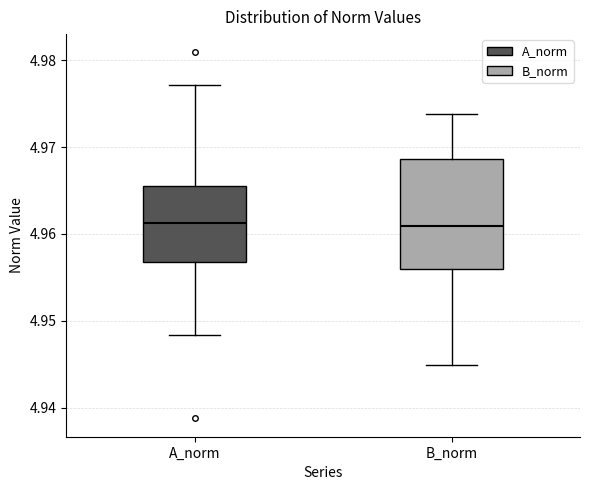

Reading left to right, transcribe this box plot: for each box, give where its median line is, the range the box spans, and where its two whiskers end, as read against the y-axis. The values are not printed on the chart, so give them approximately, as read against the axis.

A_norm: median 4.961, box 4.957 to 4.966, whiskers 4.948 to 4.977
B_norm: median 4.961, box 4.956 to 4.969, whiskers 4.945 to 4.974